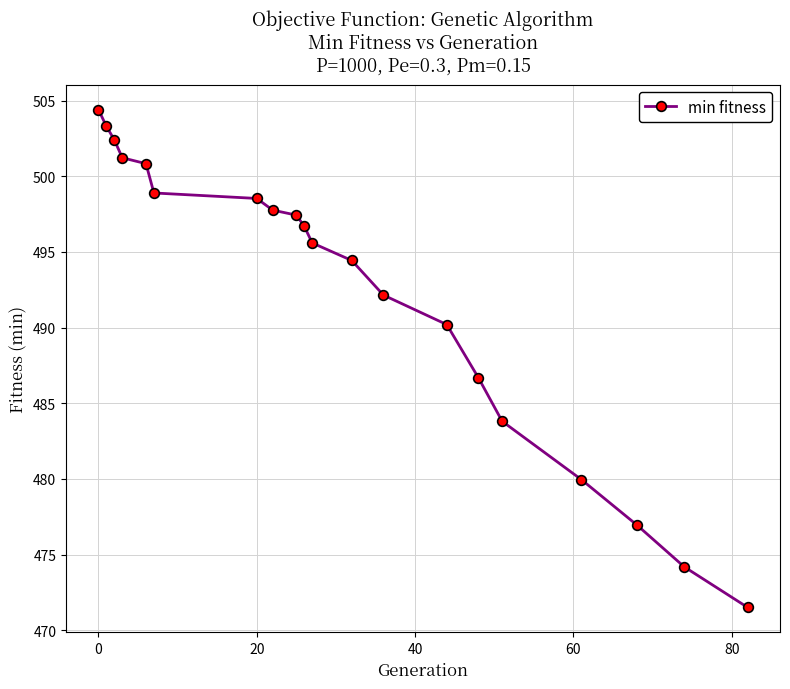

True or false: there are more than 2 points higher than both neighbors.

False